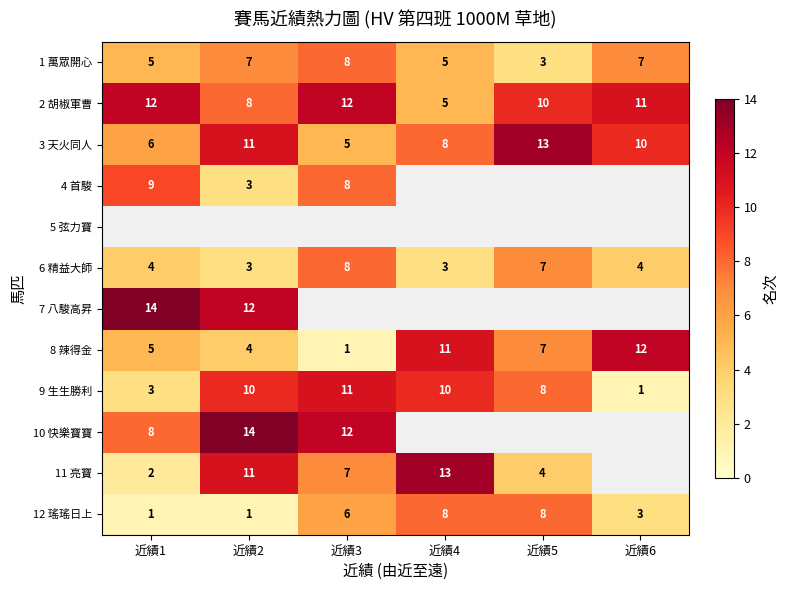

List the labels in order of 3 天火同人 value, smallest first.

近績3, 近績1, 近績4, 近績6, 近績2, 近績5